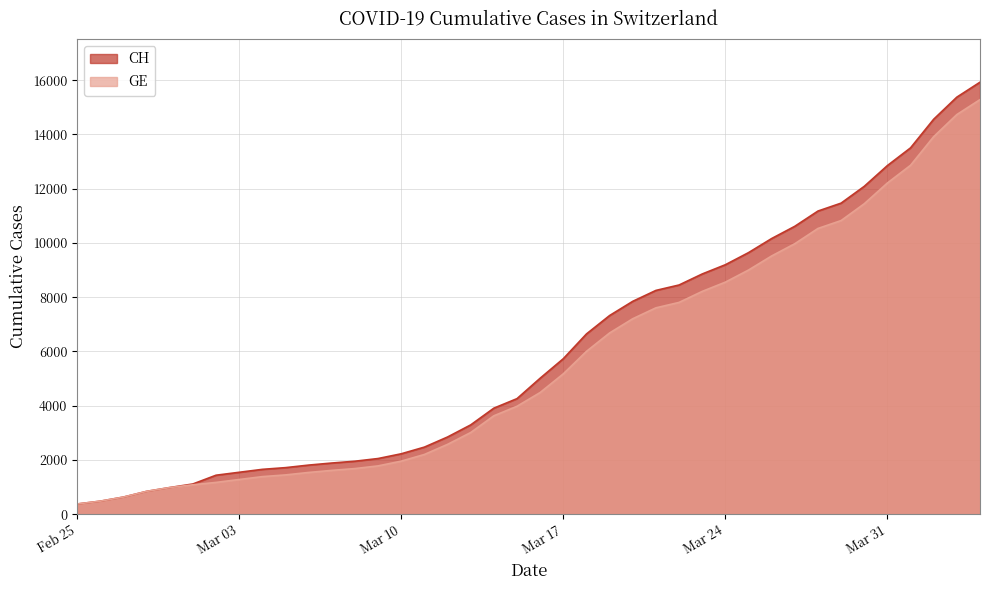

Rank the series by their maximum value, from highest to lowest.

CH, GE